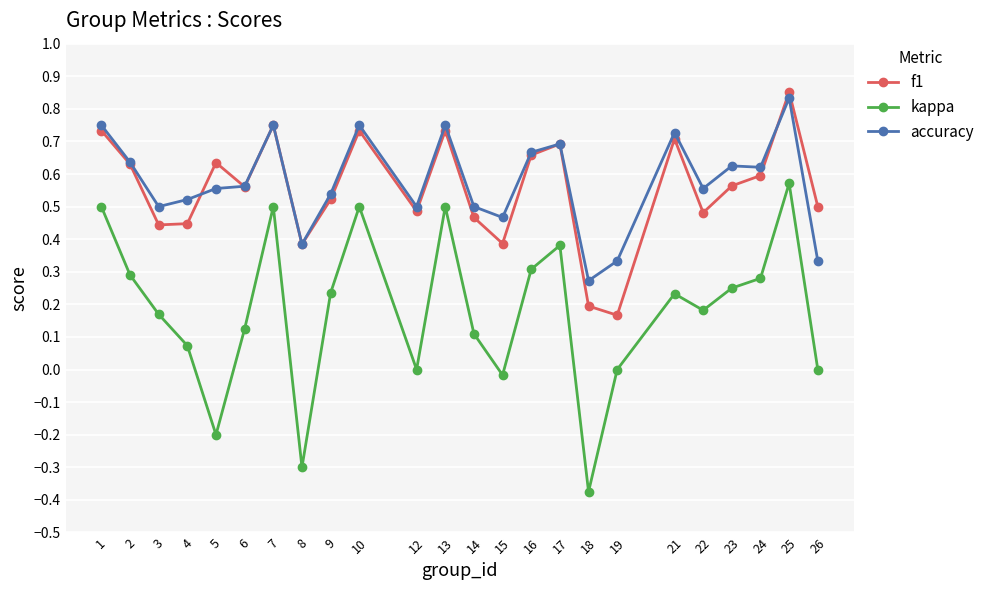

True or false: accuracy and kappa cross at least once.

False